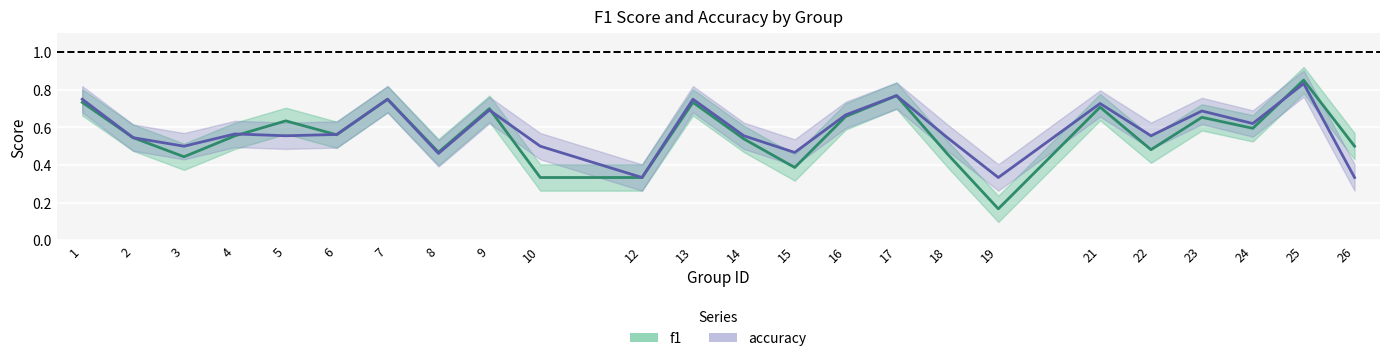

Reading left to right, transcribe all the data shown in this chart.

f1: 1=0.7	2=0.5	3=0.4	4=0.6	5=0.6	6=0.6	7=0.8	8=0.5	9=0.7	10=0.3	12=0.3	13=0.7	14=0.5	15=0.4	16=0.7	17=0.8	18=0.5	19=0.2	21=0.7	22=0.5	23=0.7	24=0.6	25=0.9	26=0.5
accuracy: 1=0.8	2=0.5	3=0.5	4=0.6	5=0.6	6=0.6	7=0.8	8=0.5	9=0.7	10=0.5	12=0.3	13=0.8	14=0.6	15=0.5	16=0.7	17=0.8	18=0.5	19=0.3	21=0.7	22=0.6	23=0.7	24=0.6	25=0.8	26=0.3